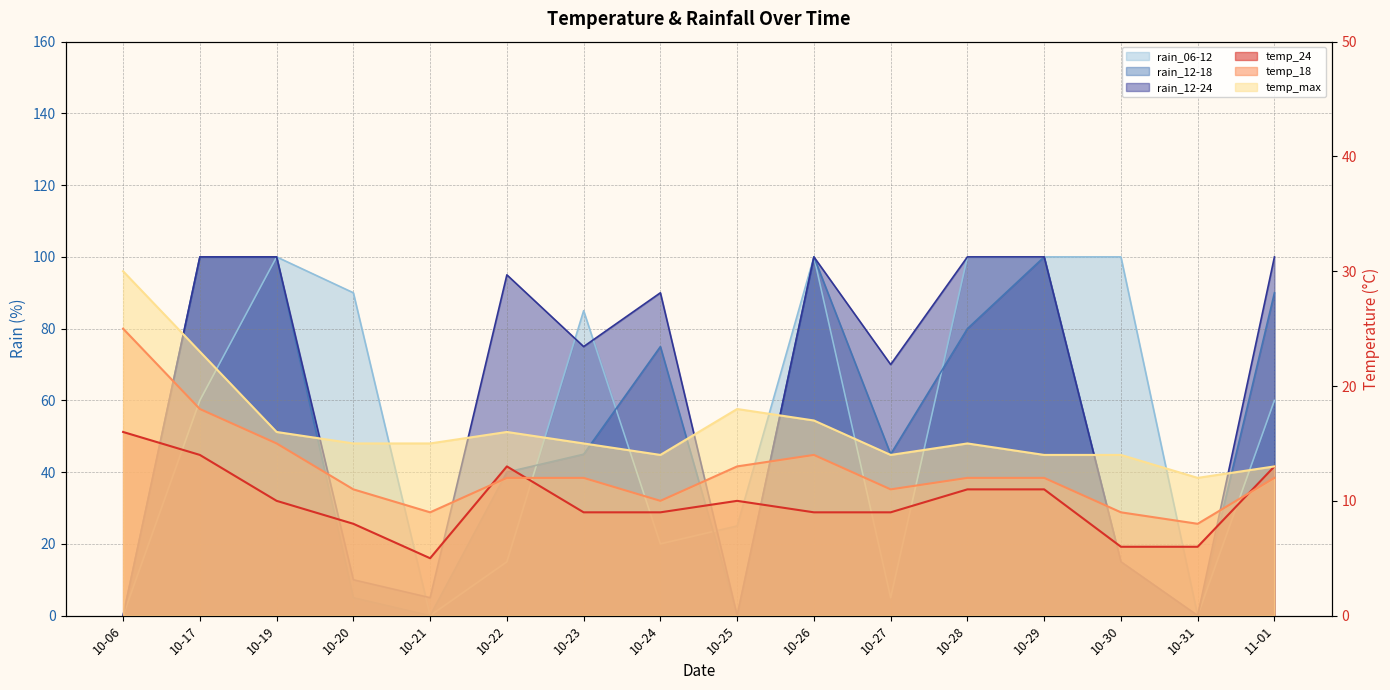

How many distinct data groups are displayed?

6